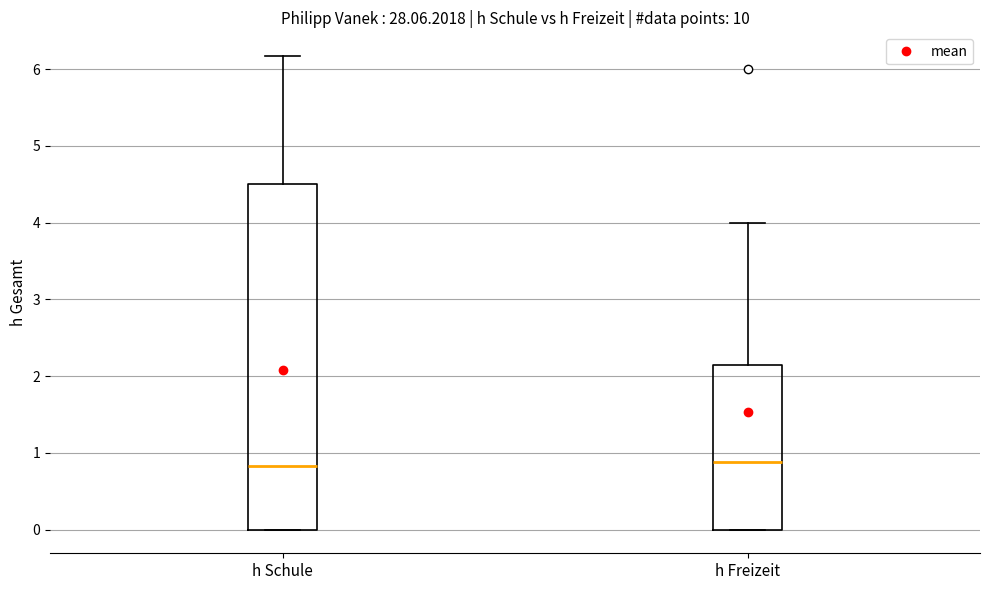

Reading left to right, transcribe this box plot: for each box, give where its median line is, the range the box spans, and where its two whiskers end, as read against the y-axis. The values are not printed on the chart, so give them approximately, as read against the axis.

h Schule: median 0.8, box 0.0 to 4.5, whiskers 0.0 to 6.2
h Freizeit: median 0.9, box 0.0 to 2.1, whiskers 0.0 to 4.0